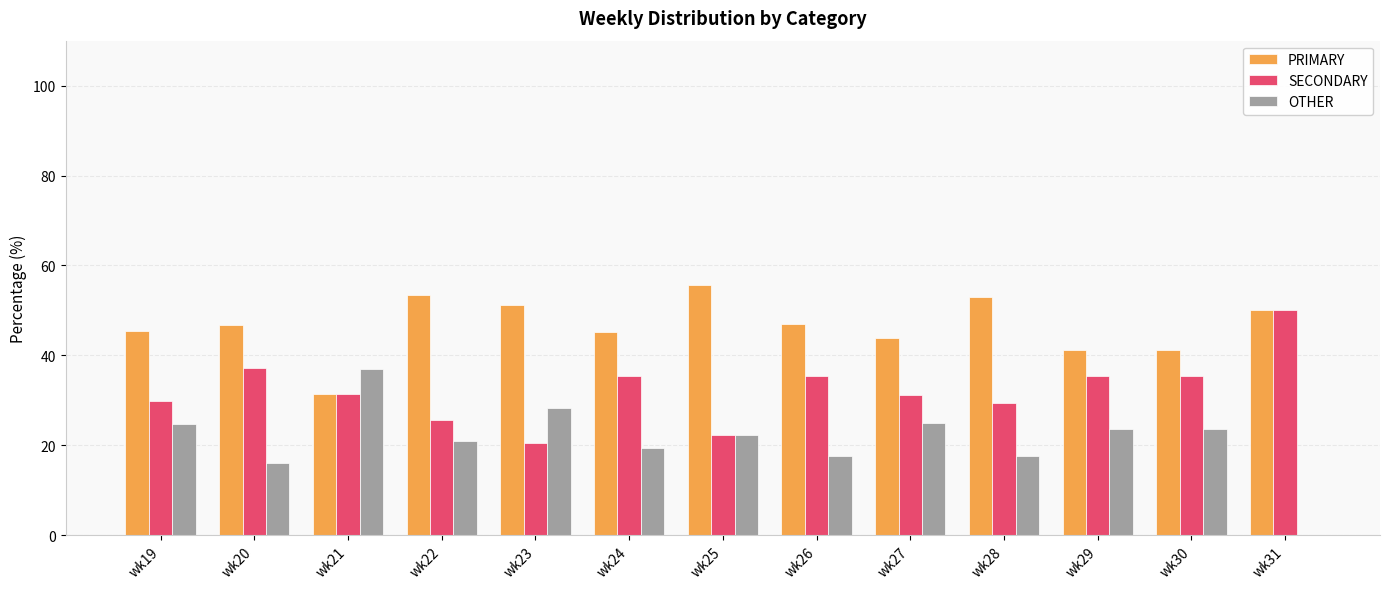

What is the greatest value displayed?

55.6